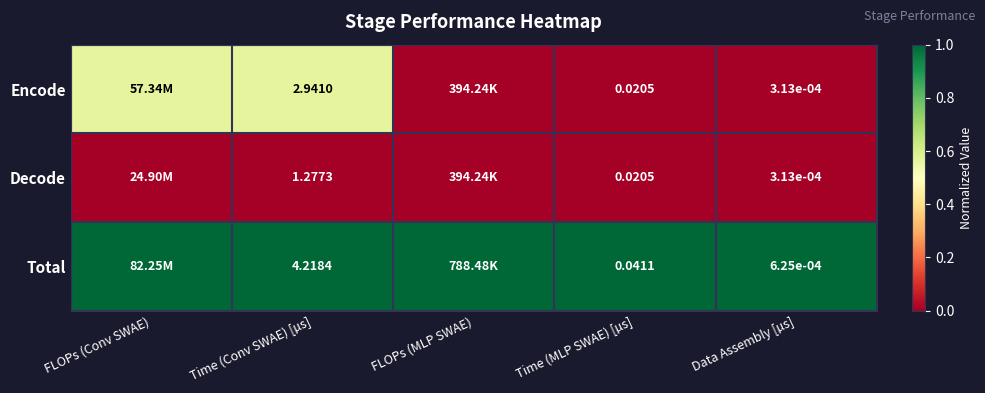

Between Data Assembly [µs] and Time (Conv SWAE) [µs], which is larger?

Time (Conv SWAE) [µs]